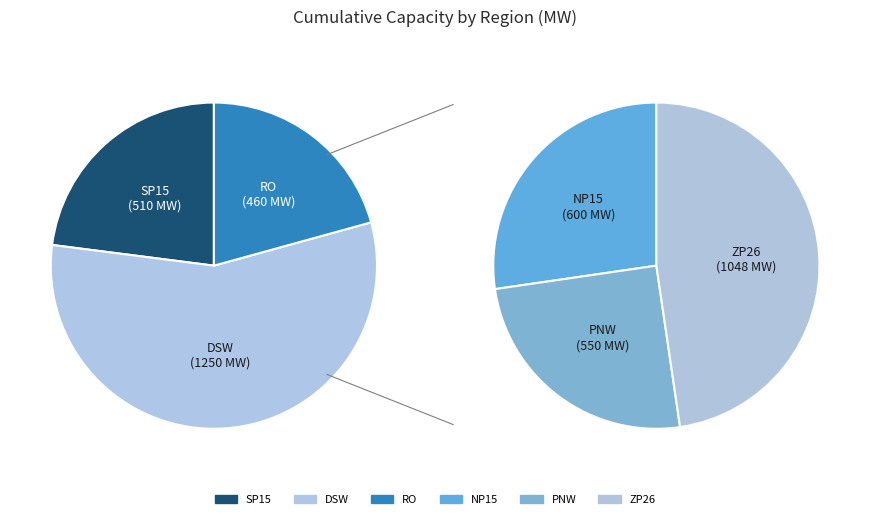

How many slices are in this pie chart?

6